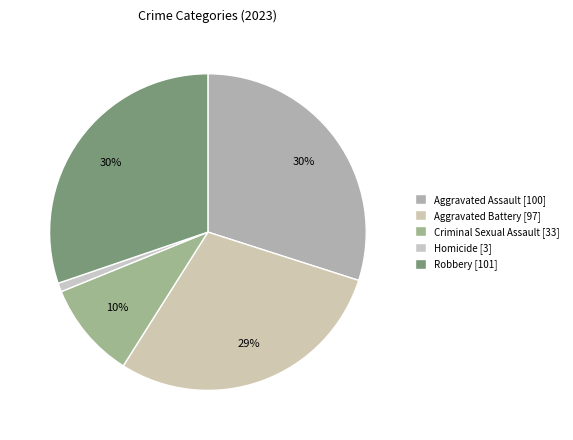

What percentage do Homicide and Aggravated Assault together represent?

30.8%